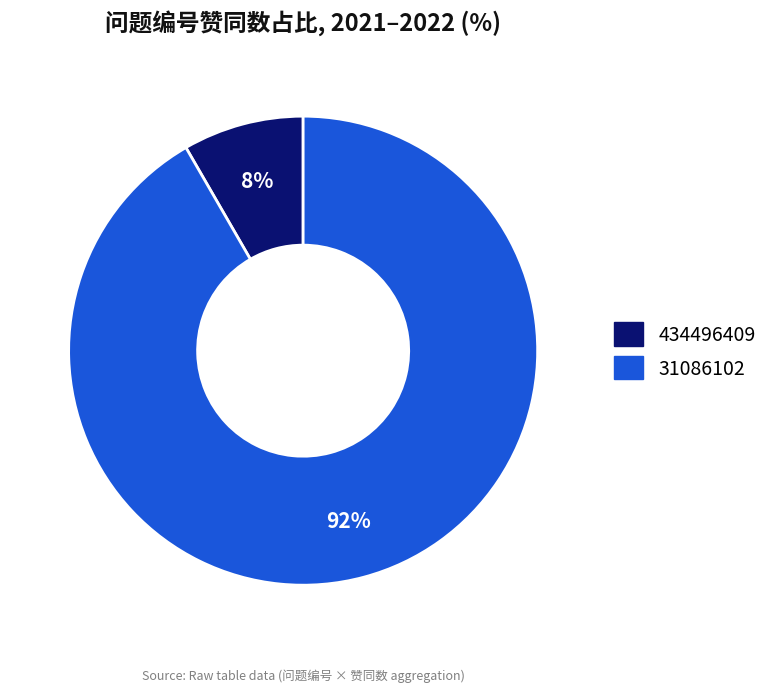

Is there a majority slice in this chart?

Yes